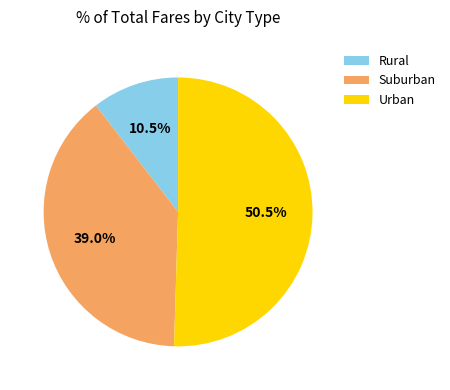

Which slice is the largest?

Urban